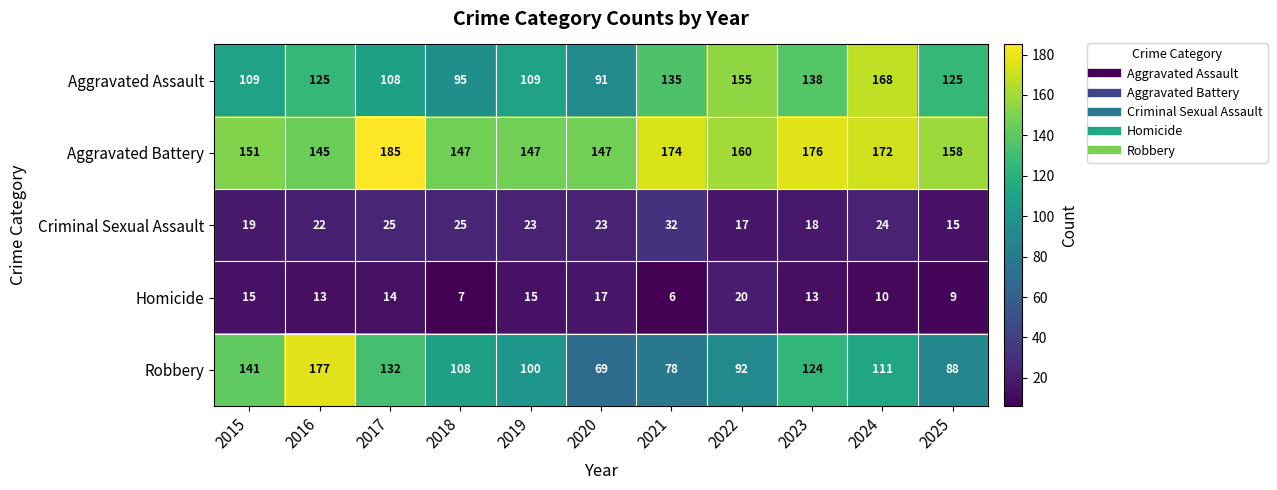

Where is Robbery nearest to the value 123?

2023